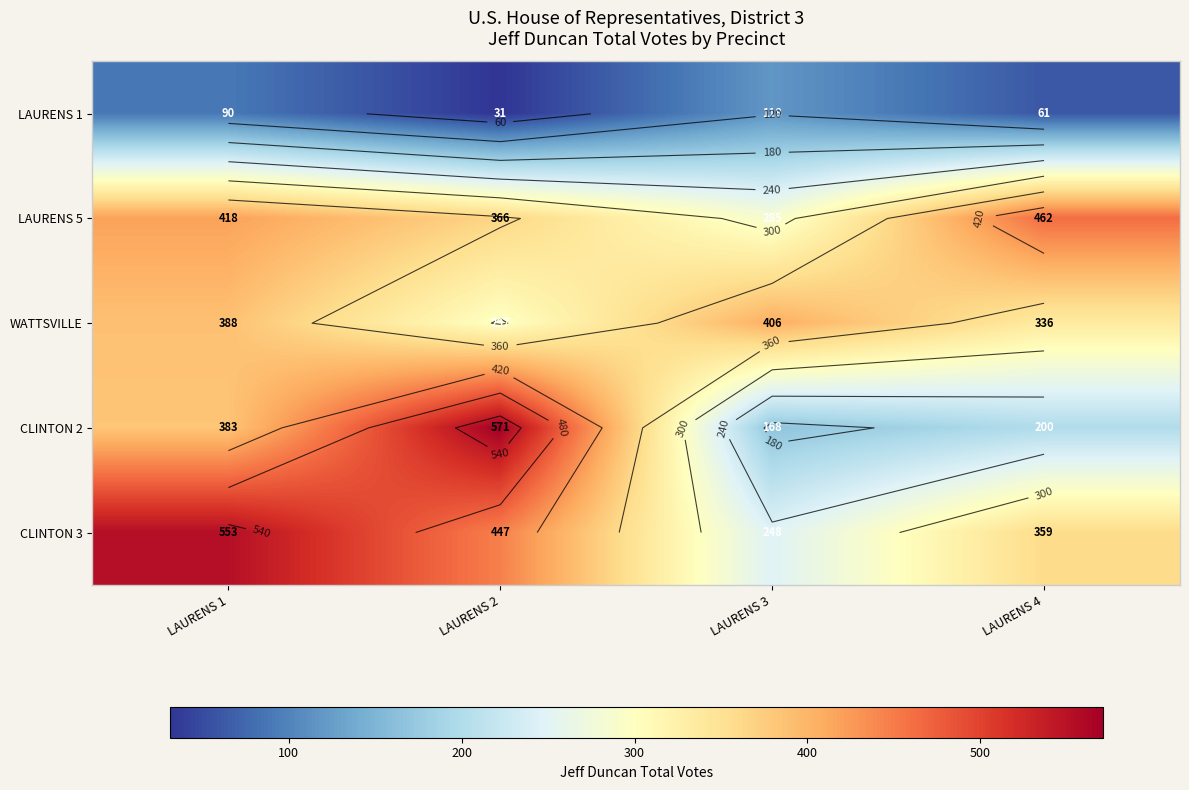

Count the number of categories in the chart.

4